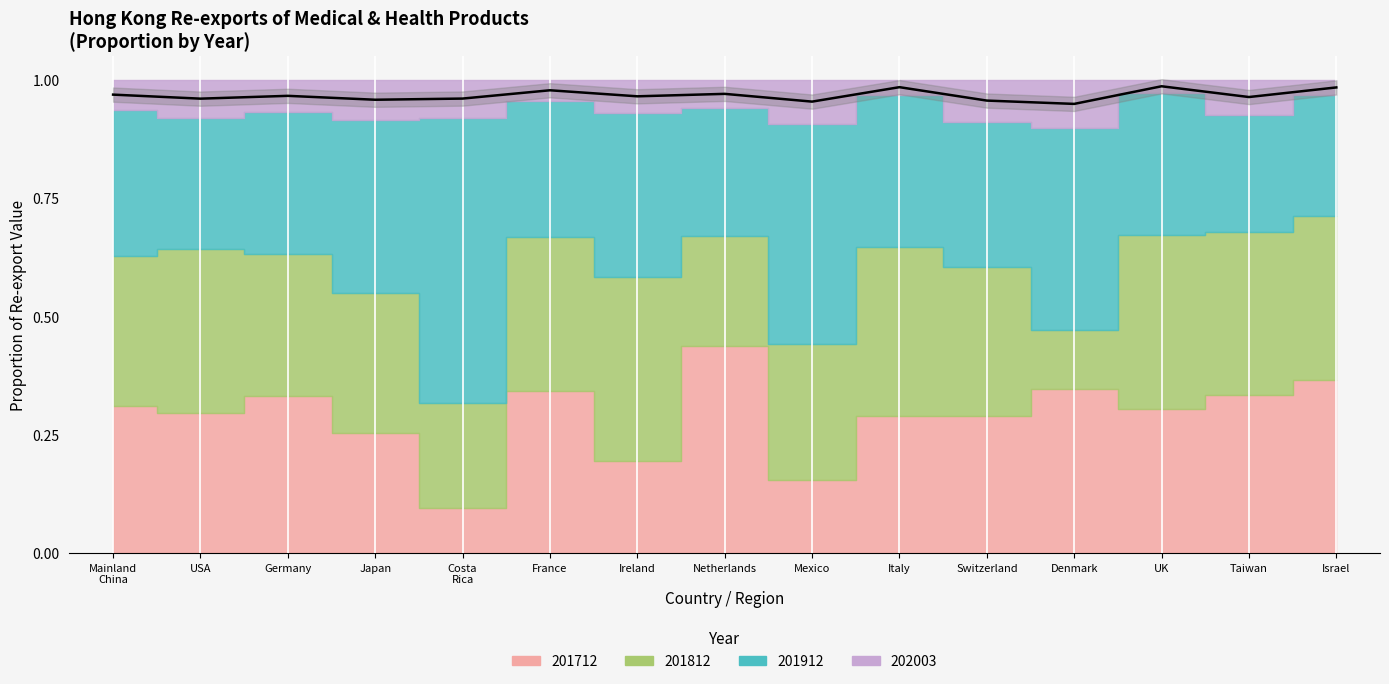

The value at Japan is 1.5. True or false?

False